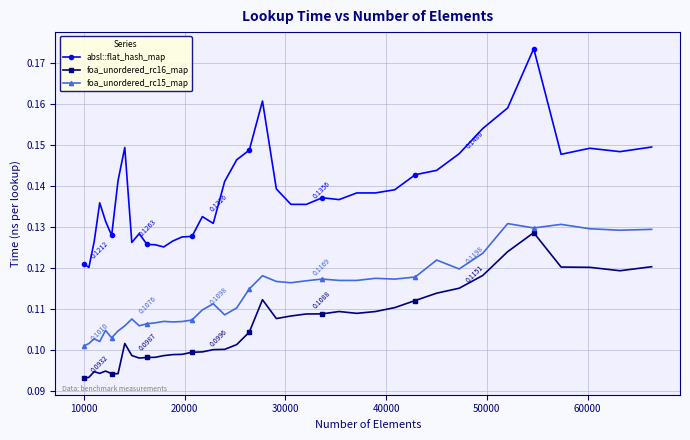

Which series has the largest range (max minus min)?

absl::flat_hash_map